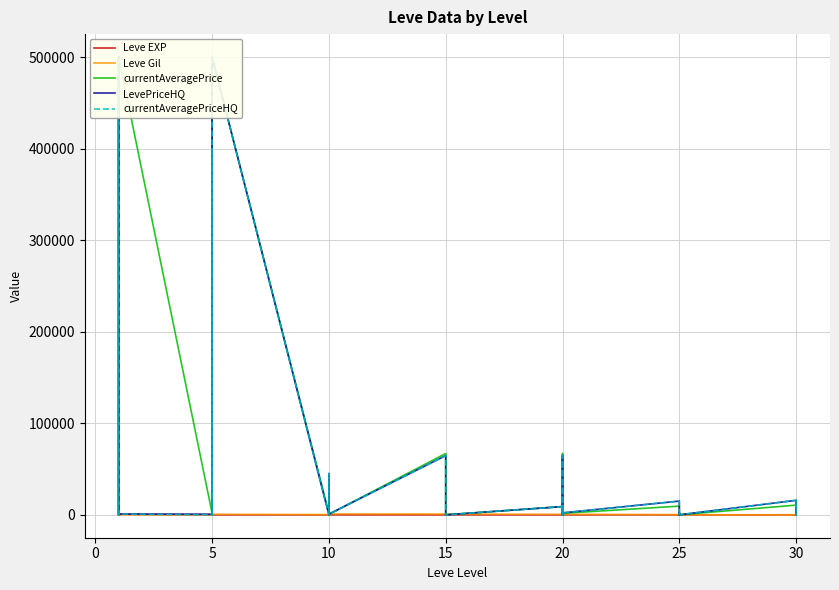

Which series has the largest range (max minus min)?

currentAveragePrice